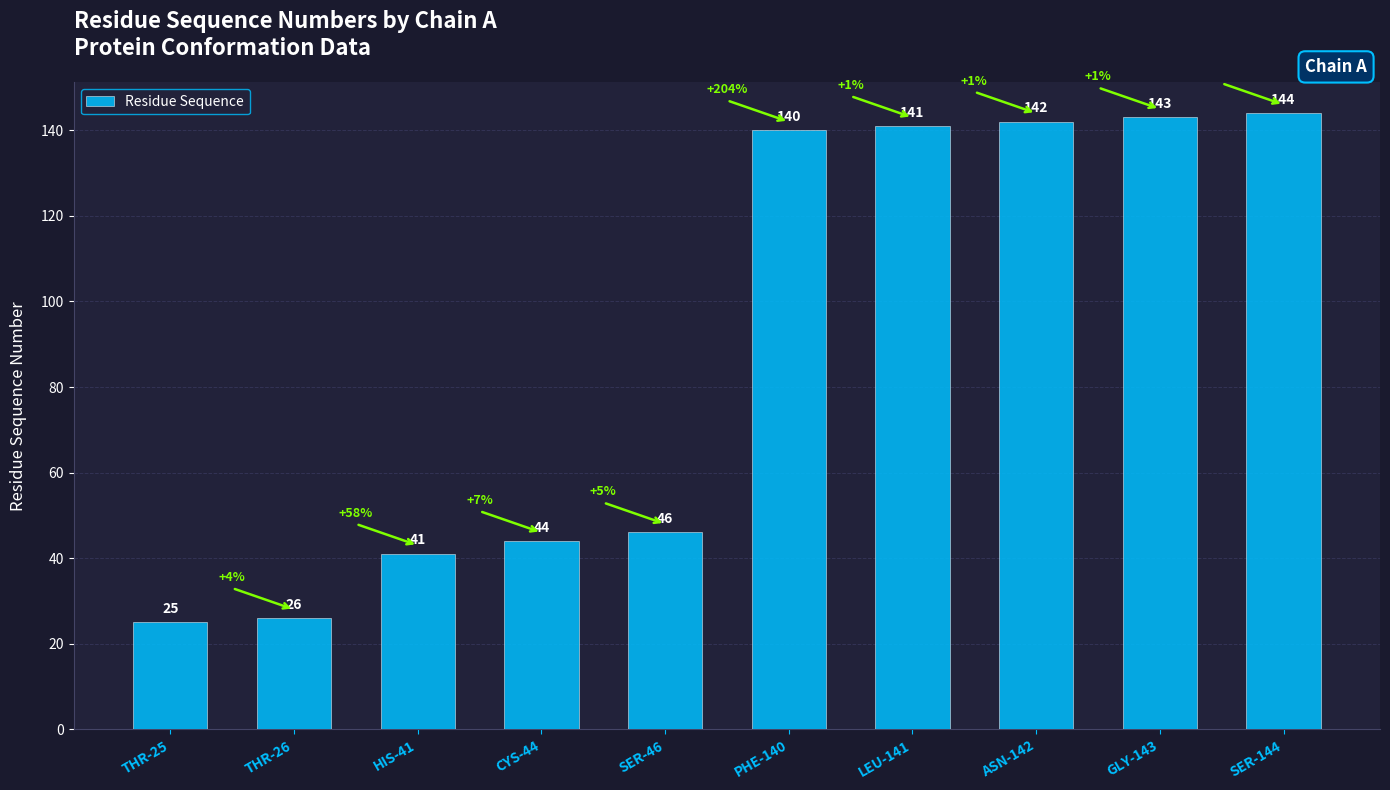

Reading left to right, what are all the values shown in this chart?

25	26	41	44	46	140	141	142	143	144